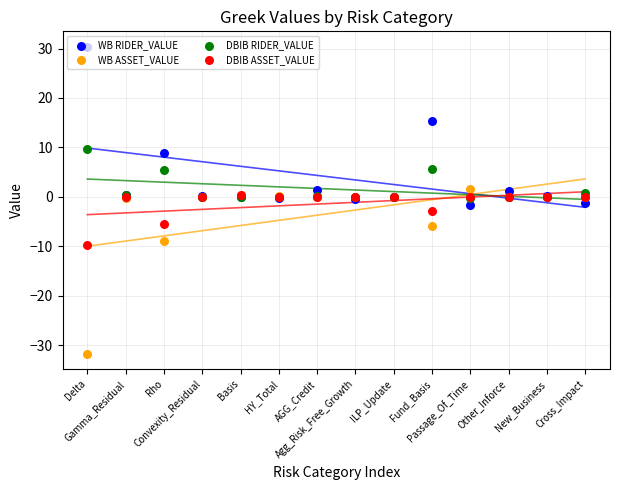

What is the total value across all series at Passage_Of_Time?

-0.4